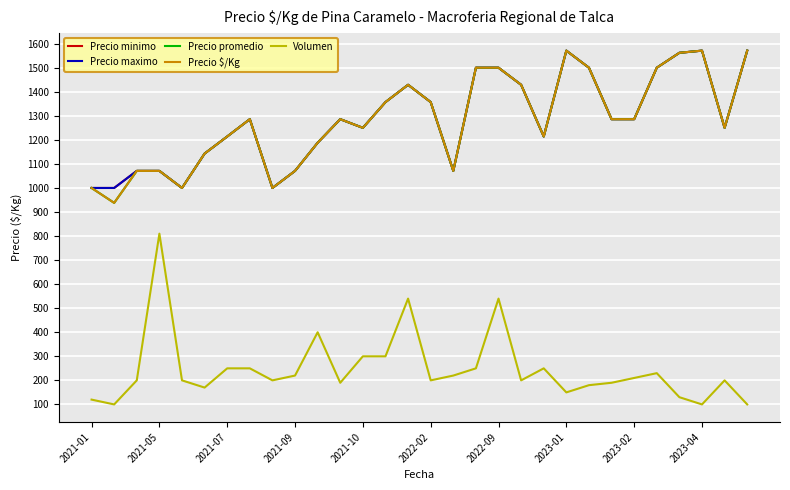

What is the value of the Precio promedio point at the 5th from the left?

1000